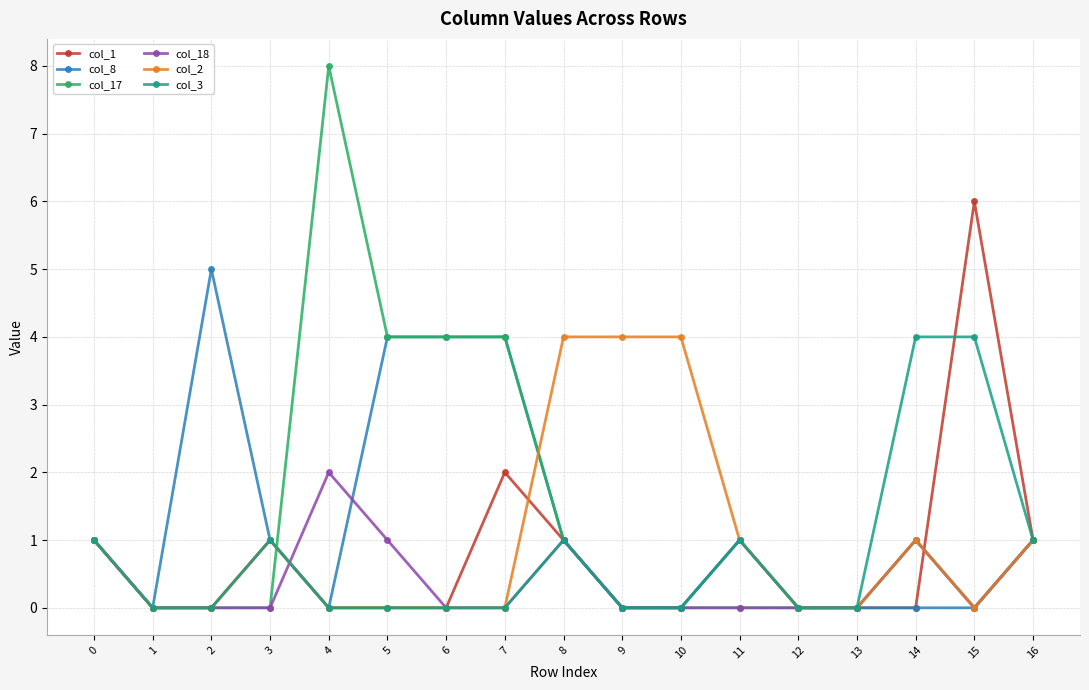

Which label corresponds to the largest value in the chart?

4